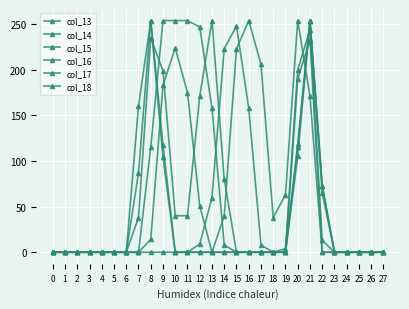

Which series has the largest range (max minus min)?

col_13